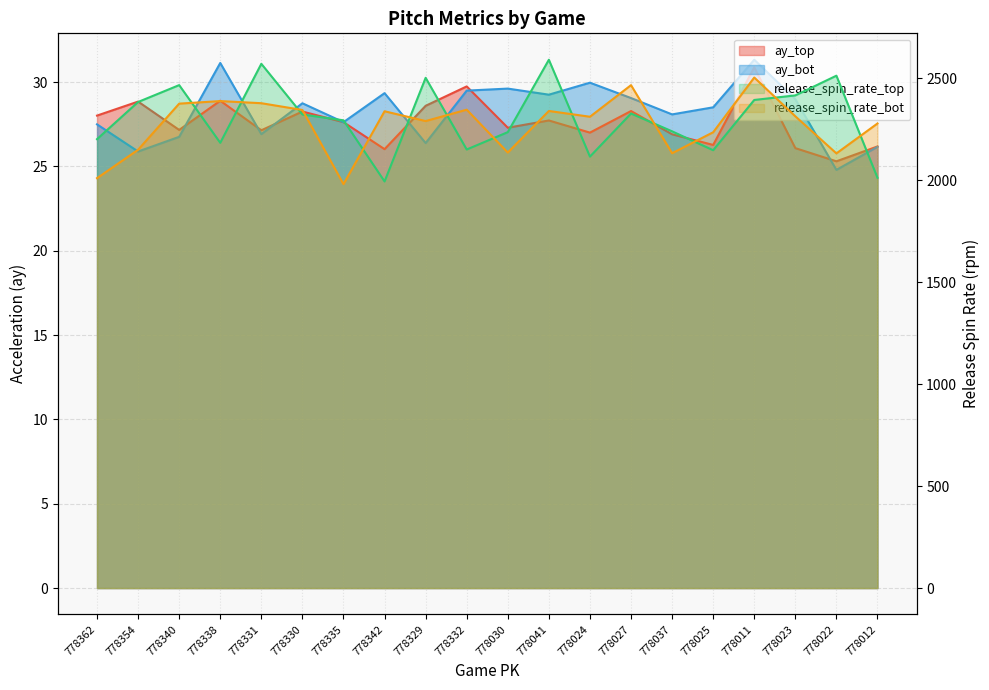

What is the sum of the ay_top values at 778354 and 778024?

55.8